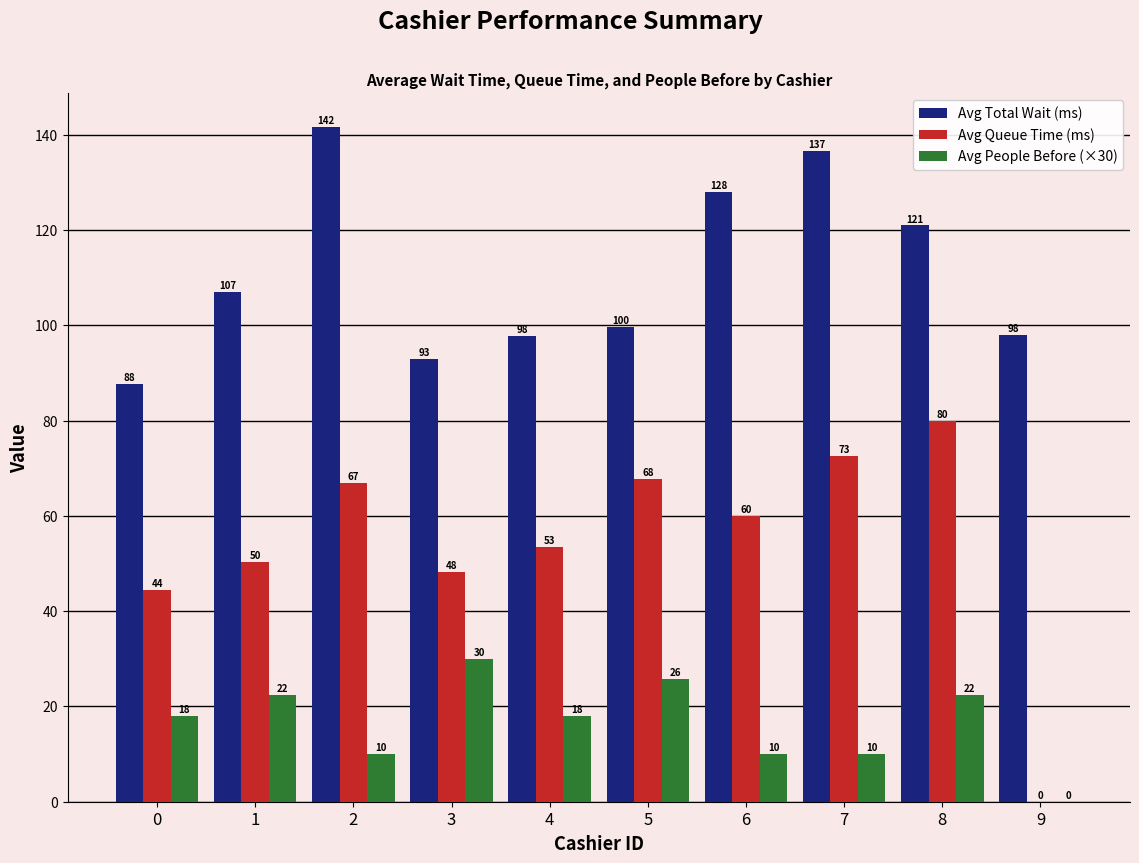

What is the approximate value of Avg Total Wait (ms) at 4?

97.8